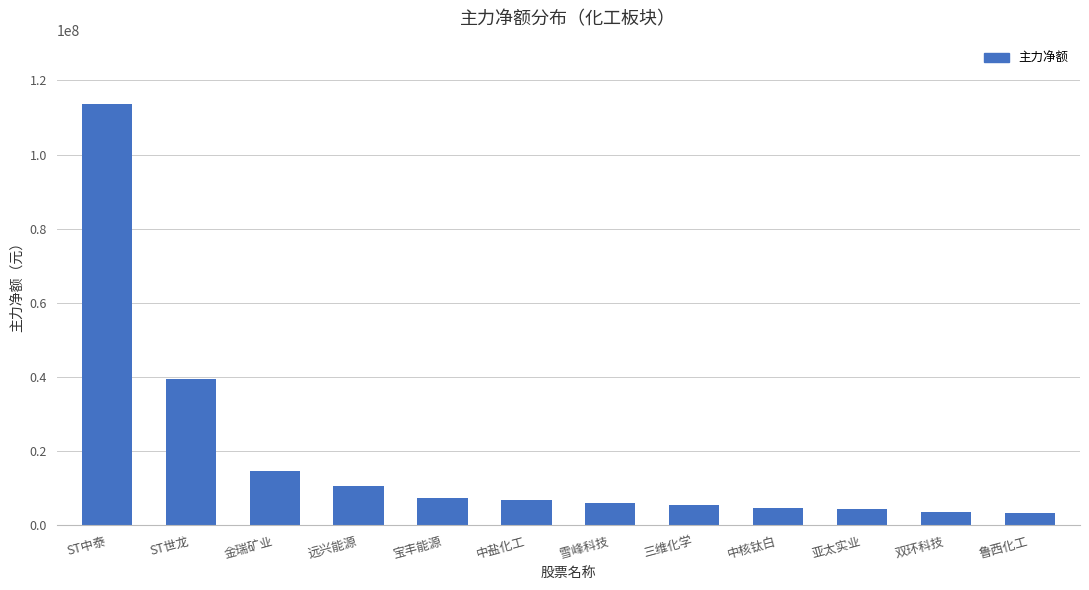

Does the chart contain any negative values?

No